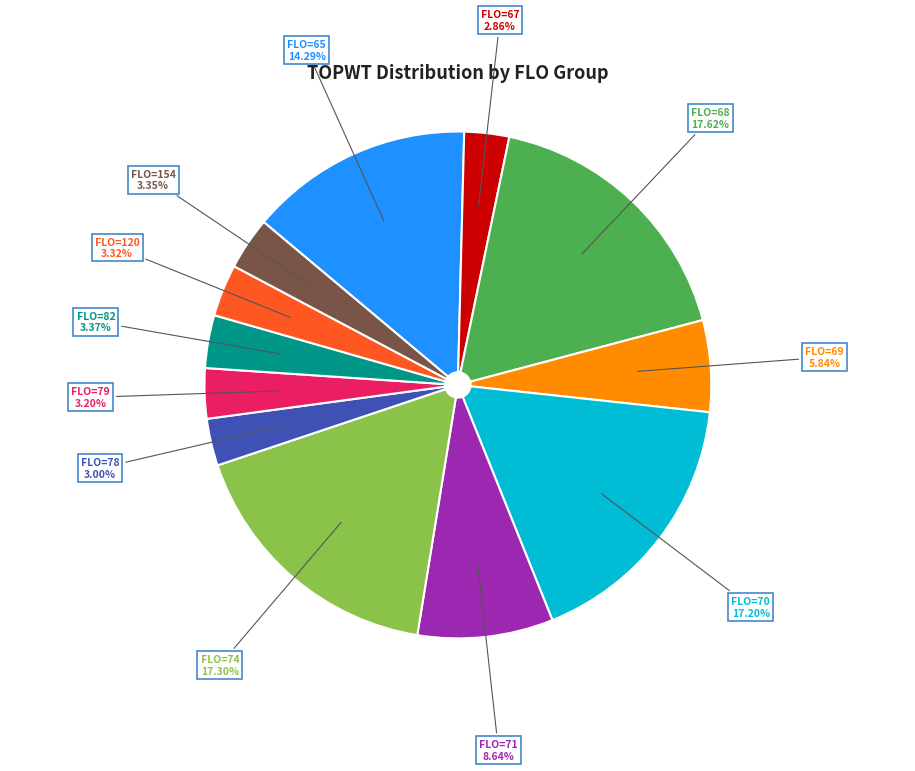

Is there any slice that represents more than half of the pie?

No